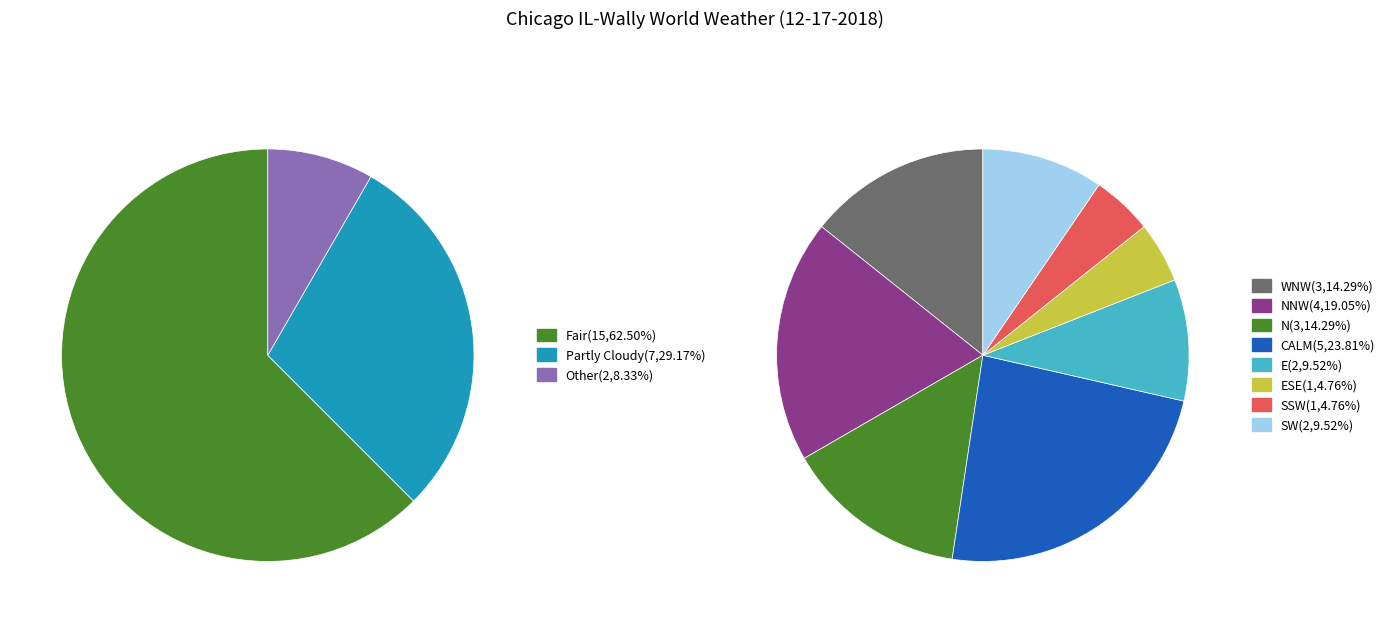

How many segments does this pie chart have?

3